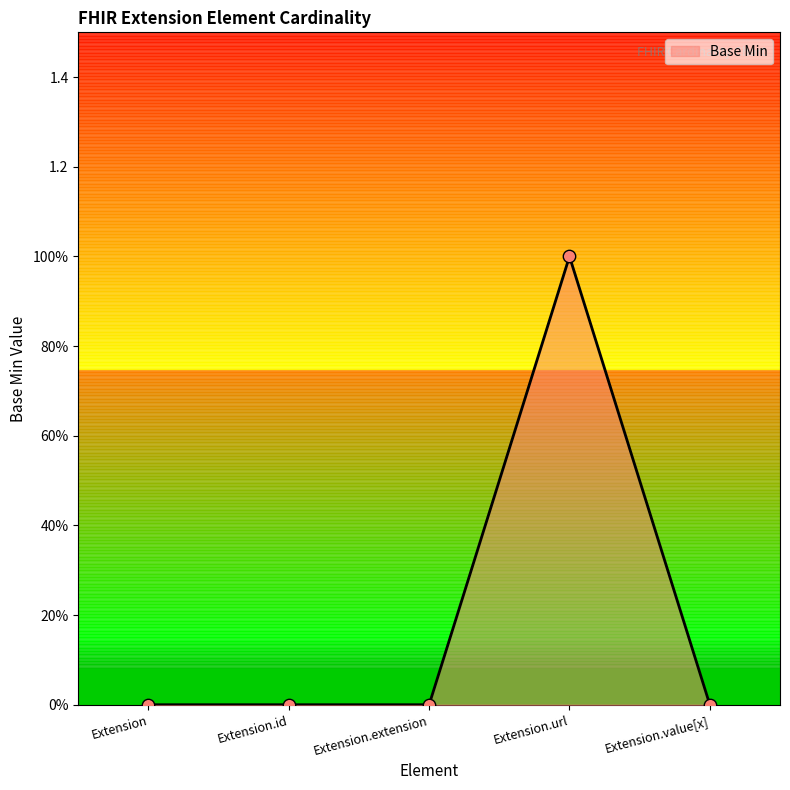

Between Extension.url and Extension.id, which is larger?

Extension.url